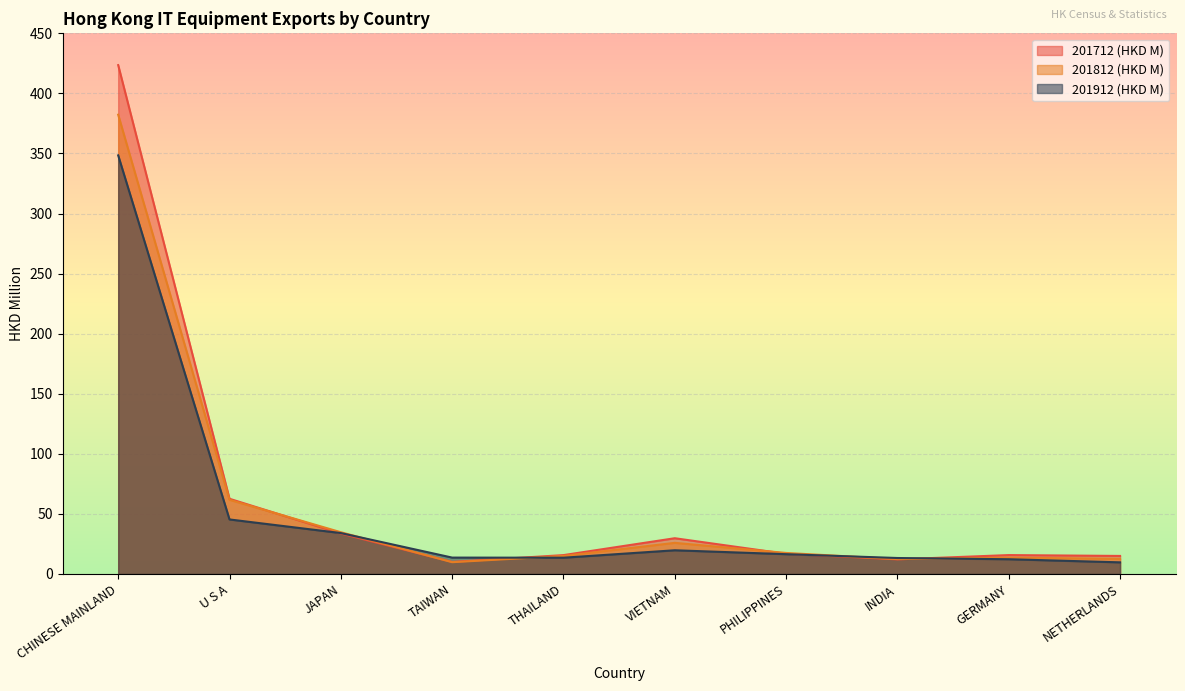

How many interior local peaks does the 201812 (HKD M) series have?

2